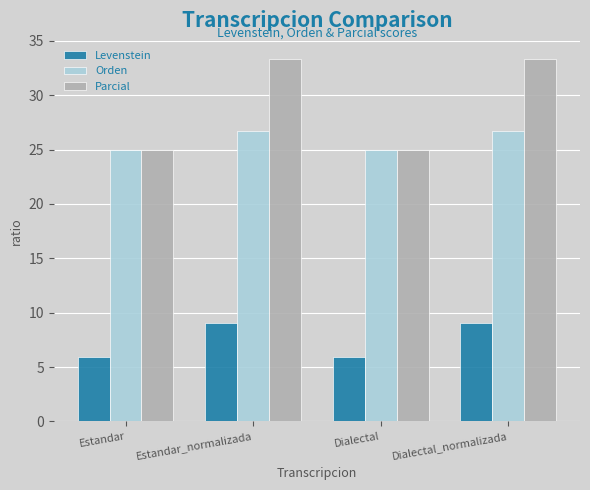

Count the number of categories in the chart.

4